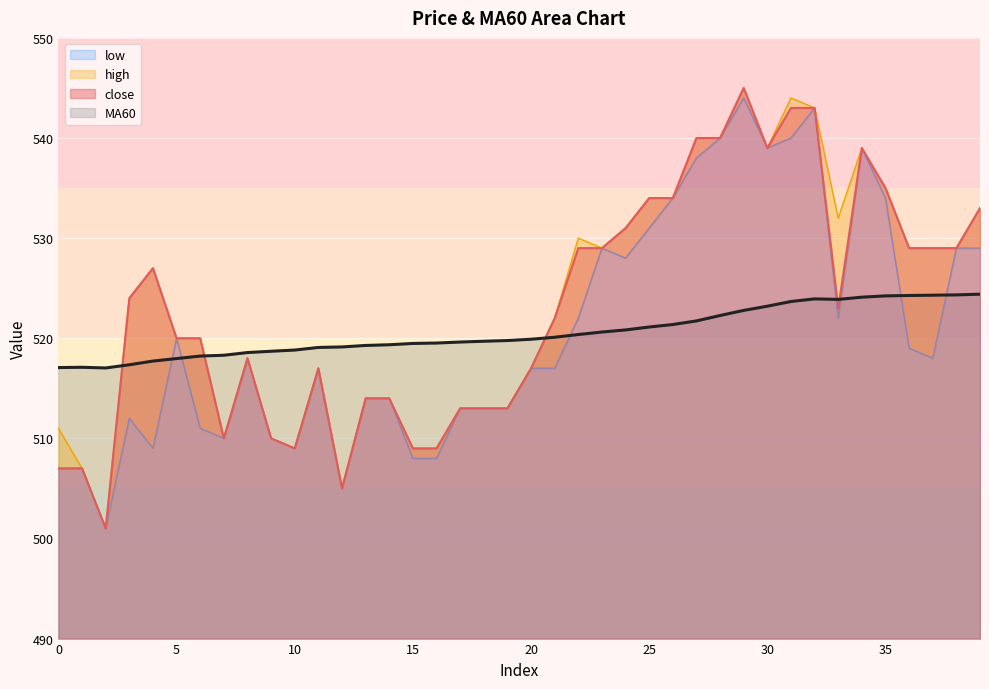

At which category does close reach its first local valley?

2